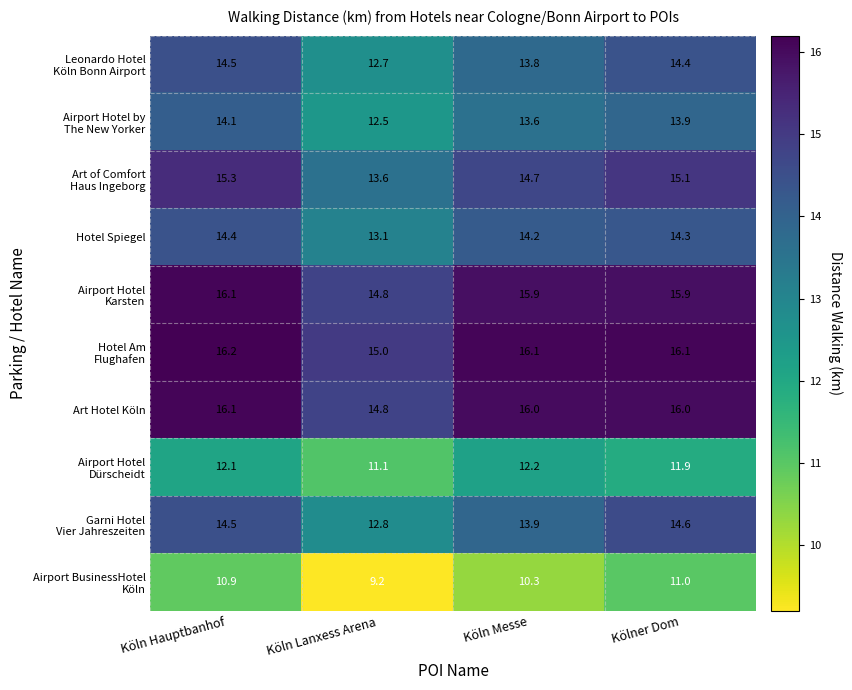

At how many categories does at least one series exceed 11?

4